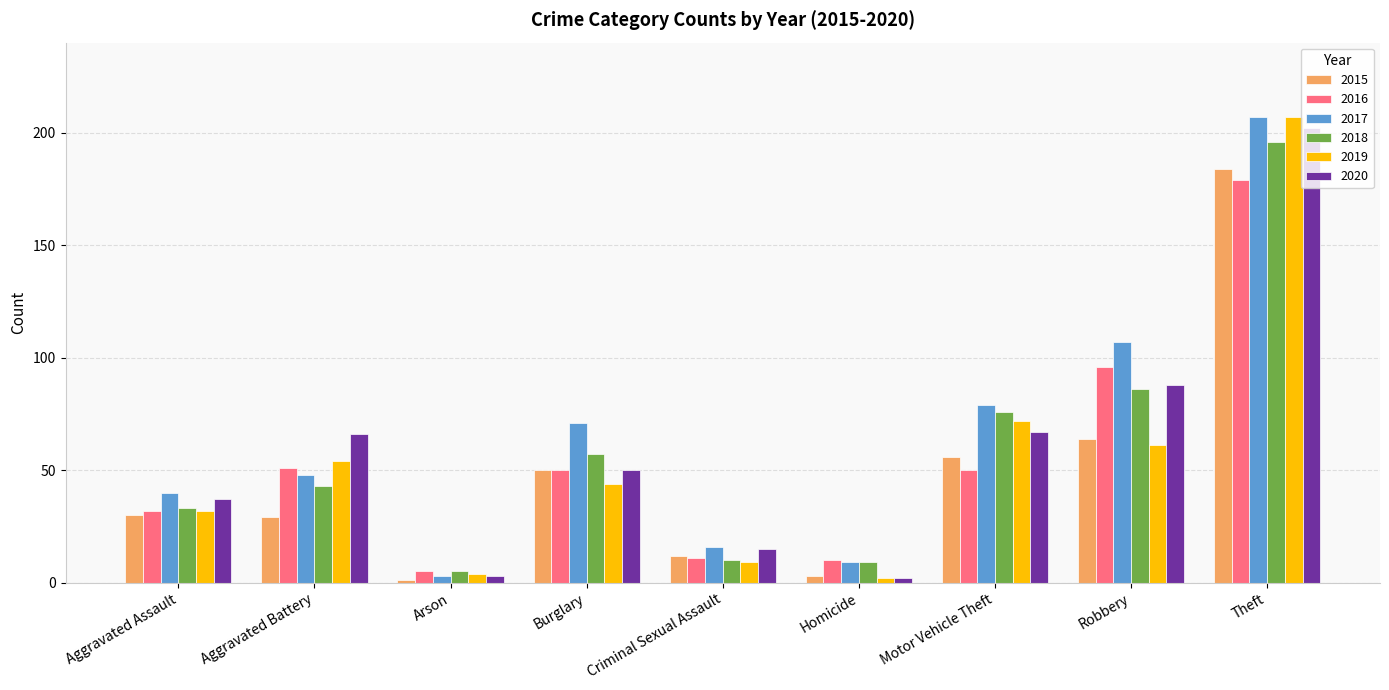

At how many categories does at least one series exceed 47?

5